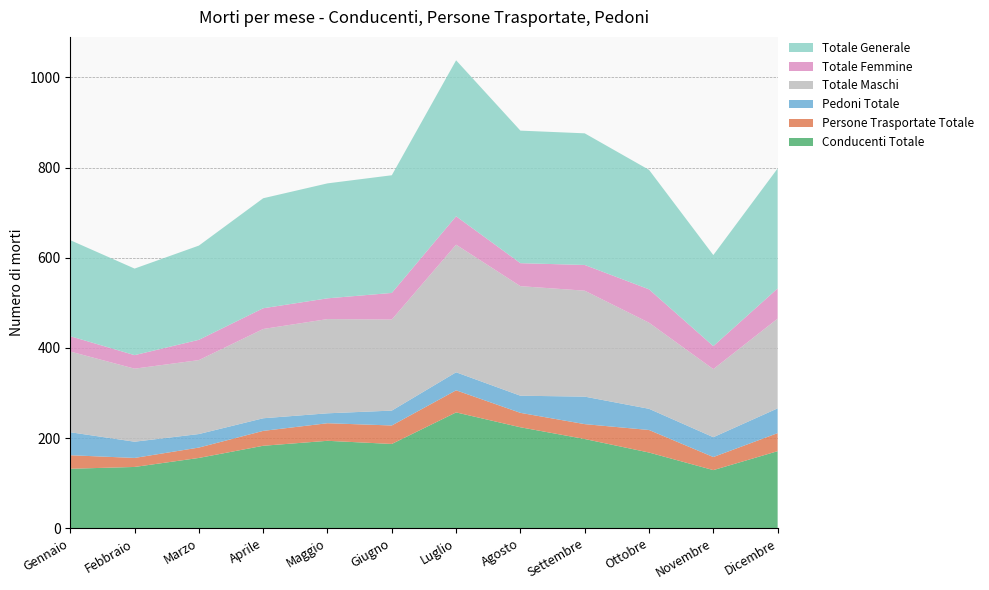

Reading left to right, list all the values displayed in this chart.

Conducenti Totale: Gennaio=132	Febbraio=136	Marzo=156	Aprile=183	Maggio=194	Giugno=187	Luglio=257	Agosto=224	Settembre=198	Ottobre=168	Novembre=129	Dicembre=171
Persone Trasportate Totale: Gennaio=30	Febbraio=20	Marzo=23	Aprile=33	Maggio=39	Giugno=41	Luglio=49	Agosto=32	Settembre=33	Ottobre=50	Novembre=29	Dicembre=40
Pedoni Totale: Gennaio=51	Febbraio=36	Marzo=30	Aprile=28	Maggio=22	Giugno=33	Luglio=40	Agosto=38	Settembre=61	Ottobre=47	Novembre=44	Dicembre=55
Totale Maschi: Gennaio=179	Febbraio=162	Marzo=164	Aprile=198	Maggio=209	Giugno=202	Luglio=283	Agosto=243	Settembre=235	Ottobre=191	Novembre=151	Dicembre=199
Totale Femmine: Gennaio=34	Febbraio=30	Marzo=45	Aprile=46	Maggio=46	Giugno=59	Luglio=63	Agosto=51	Settembre=57	Ottobre=74	Novembre=51	Dicembre=67
Totale Generale: Gennaio=213	Febbraio=192	Marzo=209	Aprile=244	Maggio=255	Giugno=261	Luglio=346	Agosto=294	Settembre=292	Ottobre=265	Novembre=202	Dicembre=266